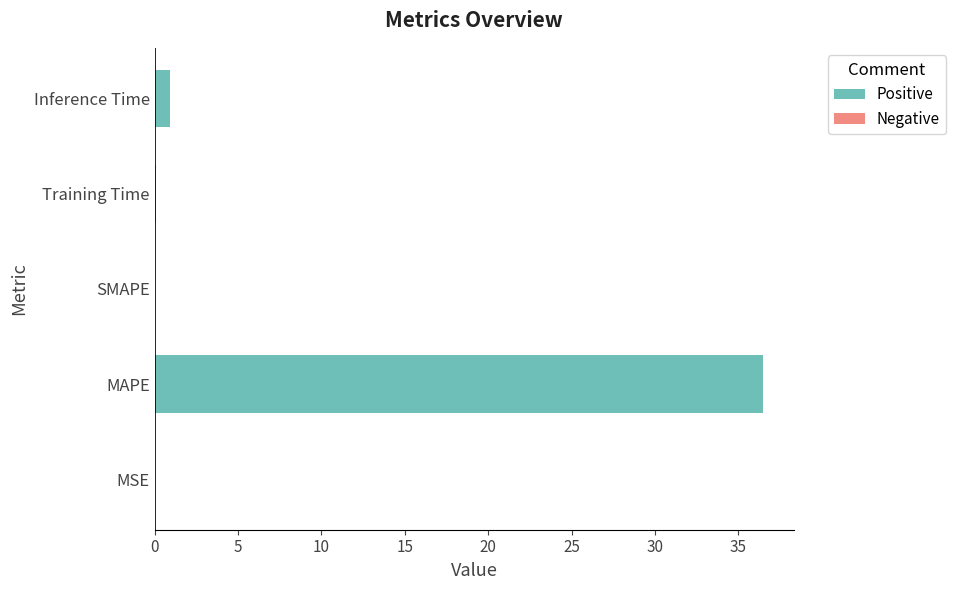

At which label is the value closest to 18?

Inference Time